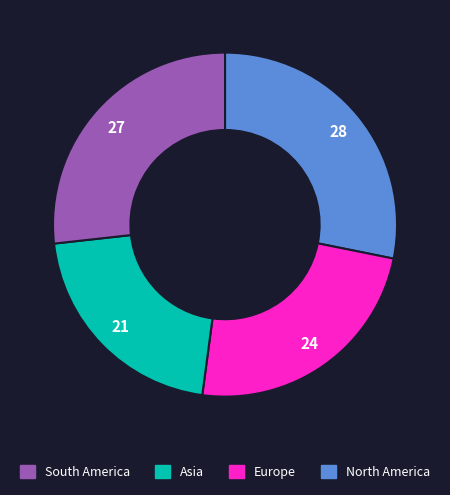

Is there any slice that represents more than half of the pie?

No